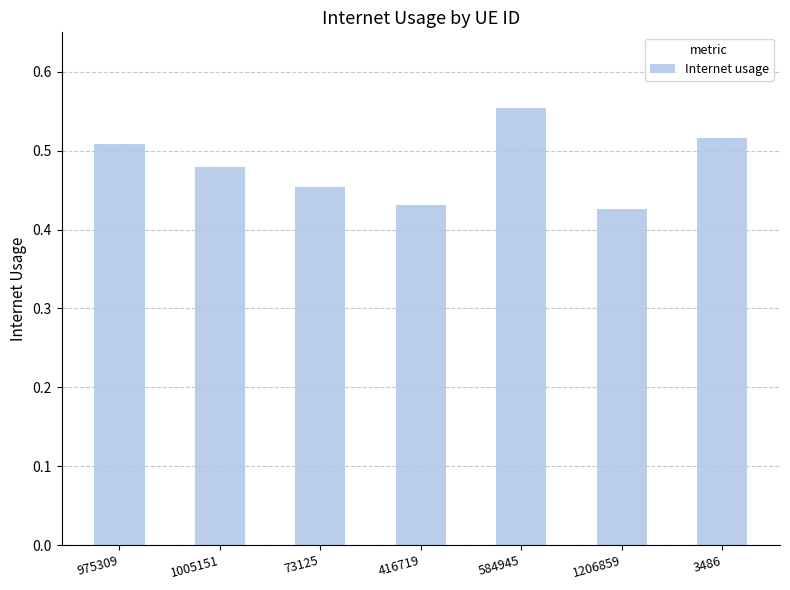

How many bars are there in total?

7